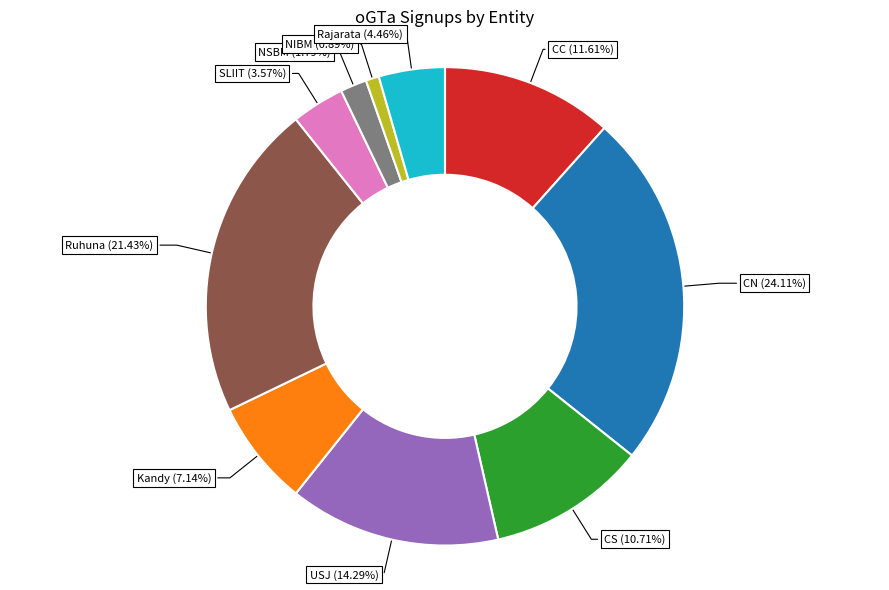

To the nearest percent, what is the difference between the Rajarata and CC slice percentages?

7%